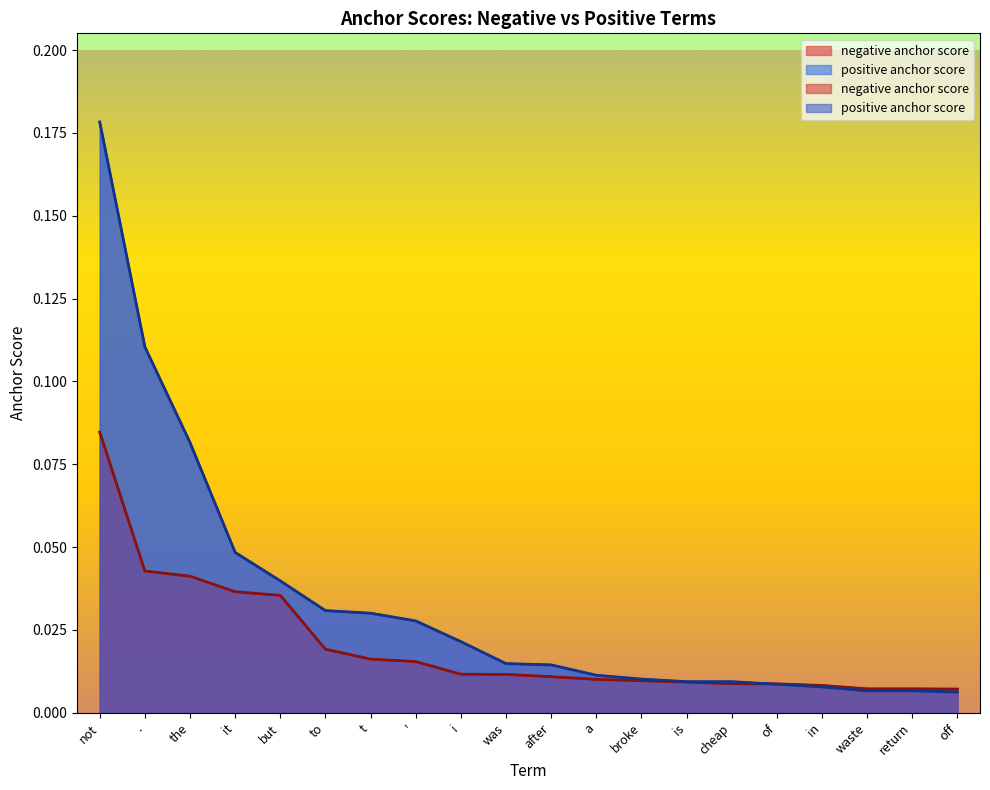

What is the label of the 10th point from the right?

after